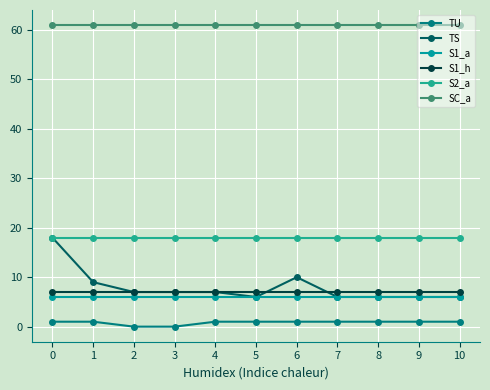

True or false: SC_a has more than 0 points higher than both neighbors.

False